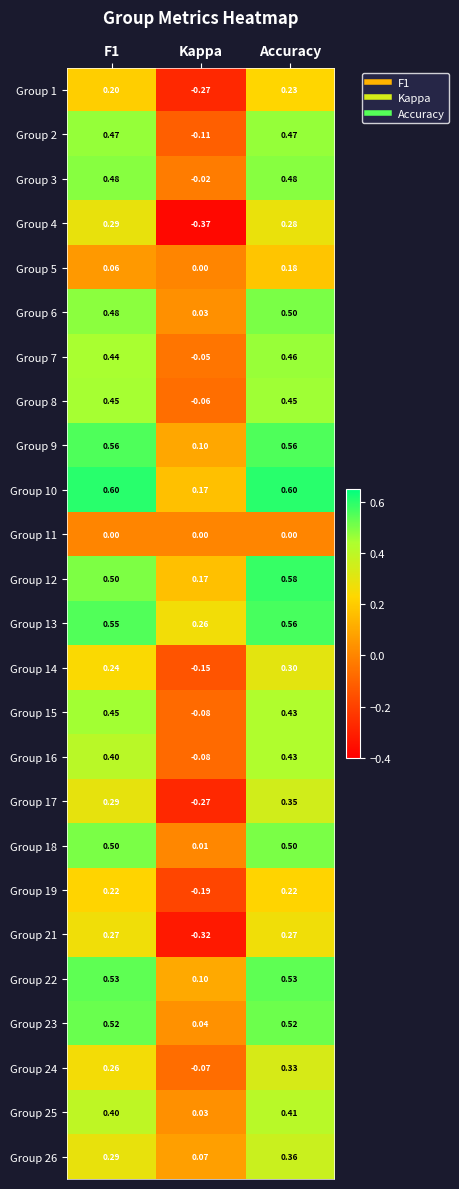

At which category is the sum across all series the highest?

Accuracy